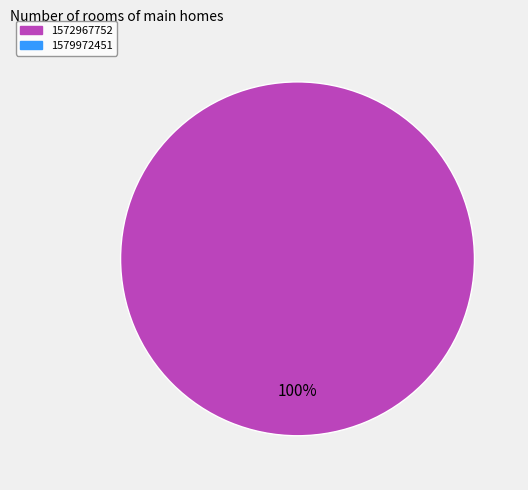

Is there a majority slice in this chart?

Yes